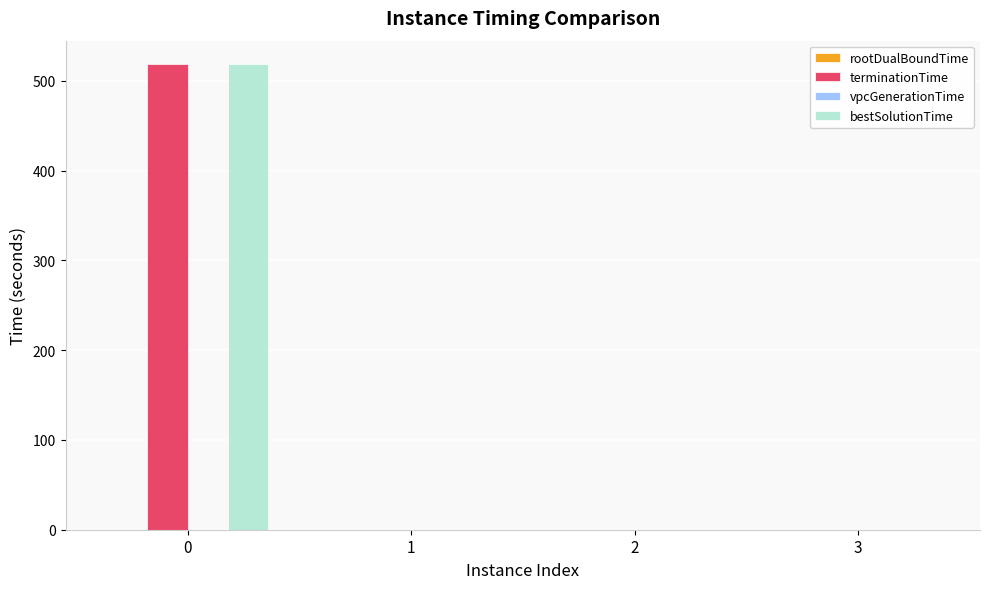

How many groups of bars are there?

4